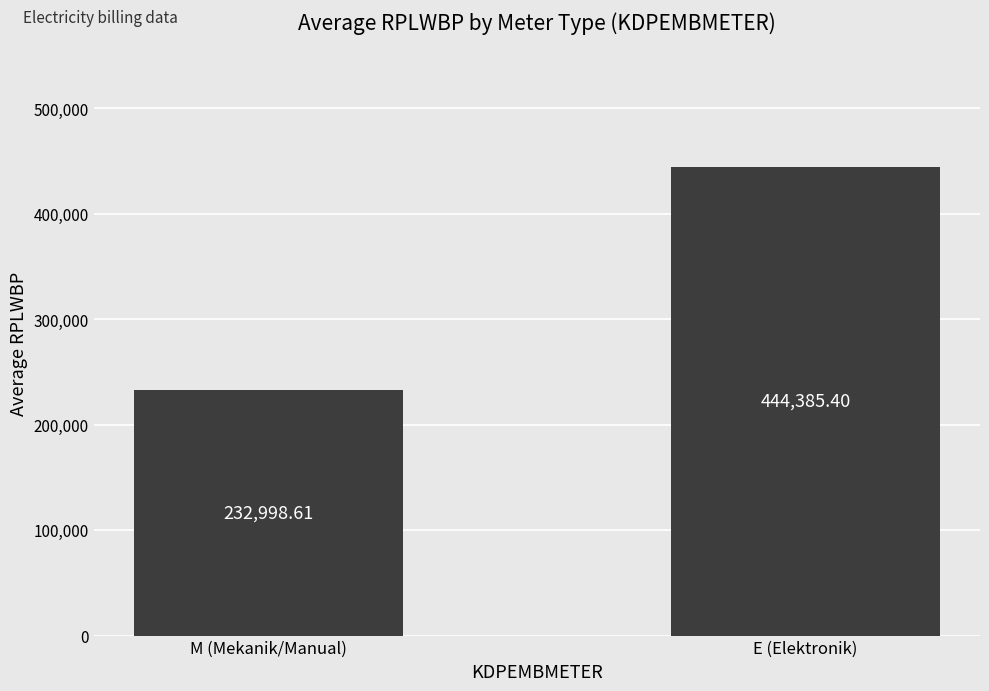

Reading left to right, extract all data points from this chart.

232998.6	444385.4